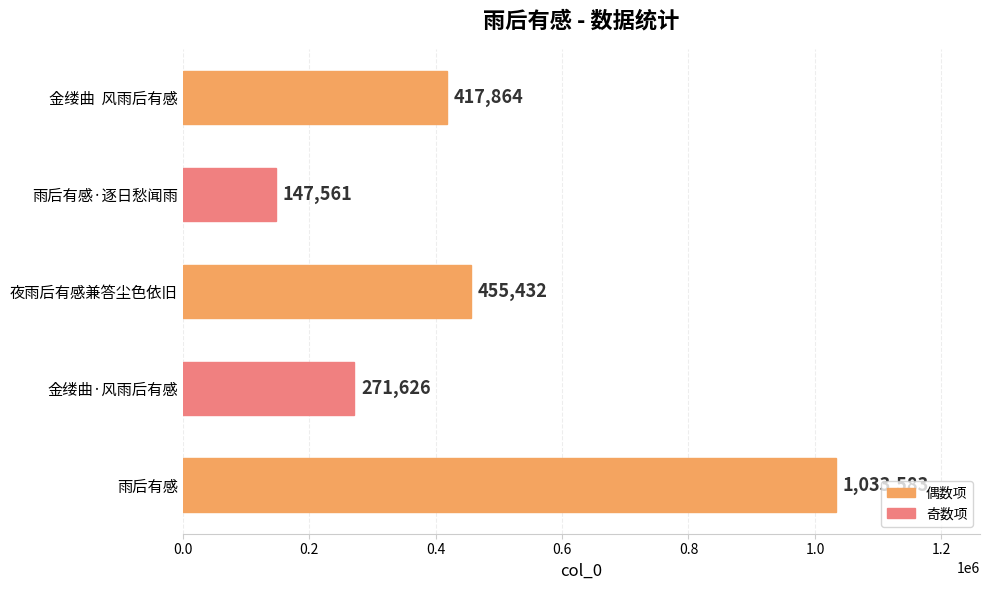

Rank the categories by value from highest to lowest.

雨后有感, 夜雨后有感兼答尘色依旧, 金缕曲  风雨后有感, 金缕曲·风雨后有感, 雨后有感·逐日愁闻雨